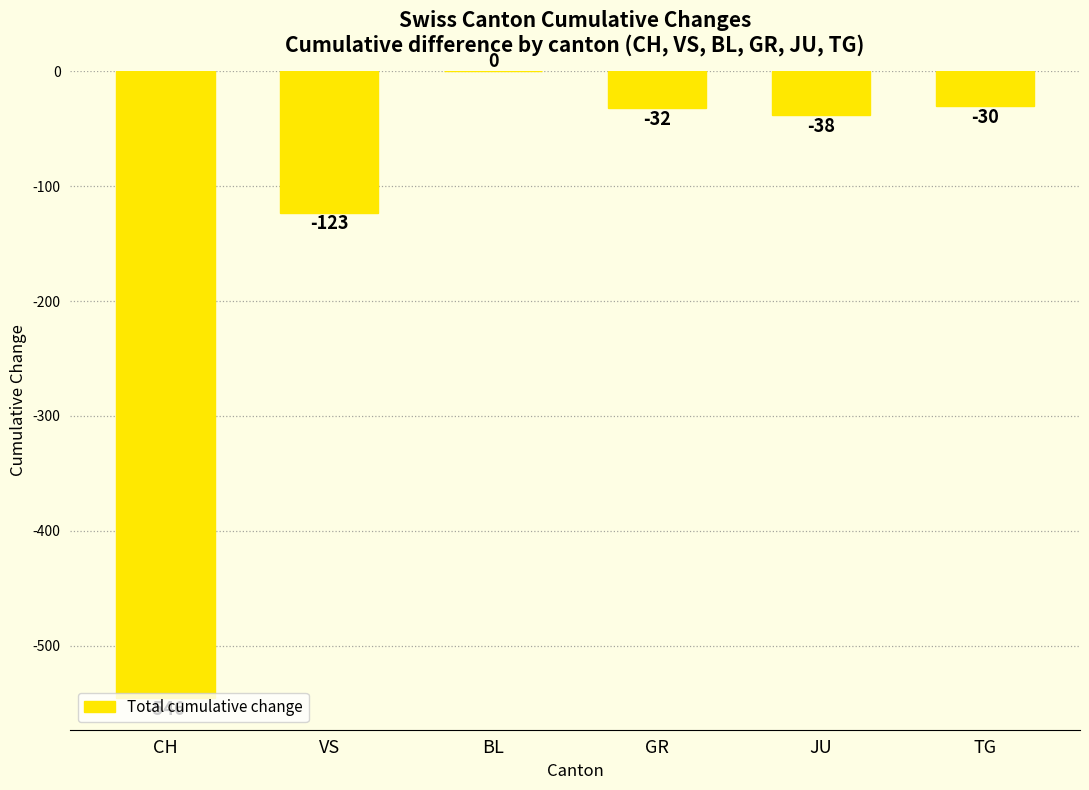

How many data points are above -32?

2